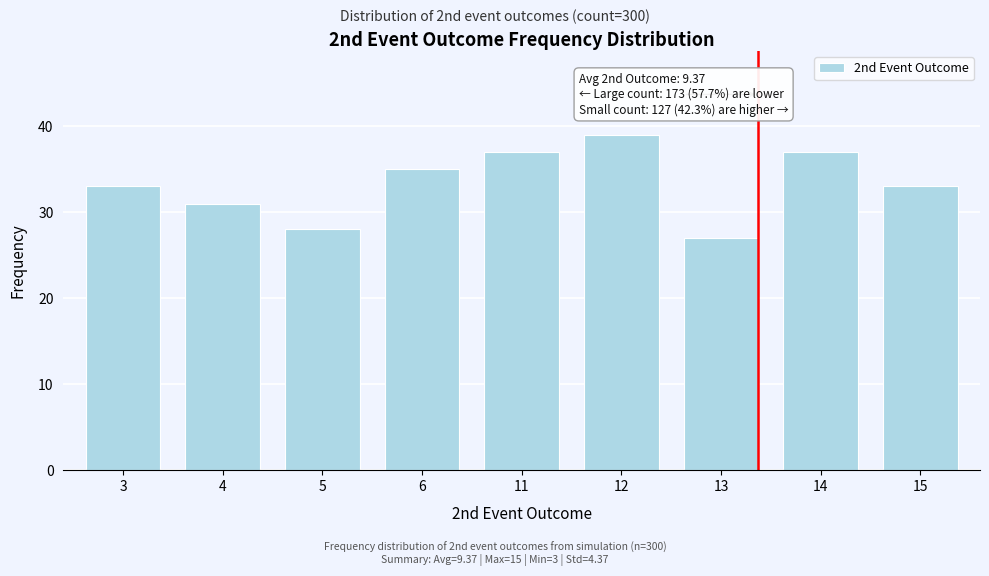

Reading left to right, extract all data points from this chart.

33	31	28	35	37	39	27	37	33